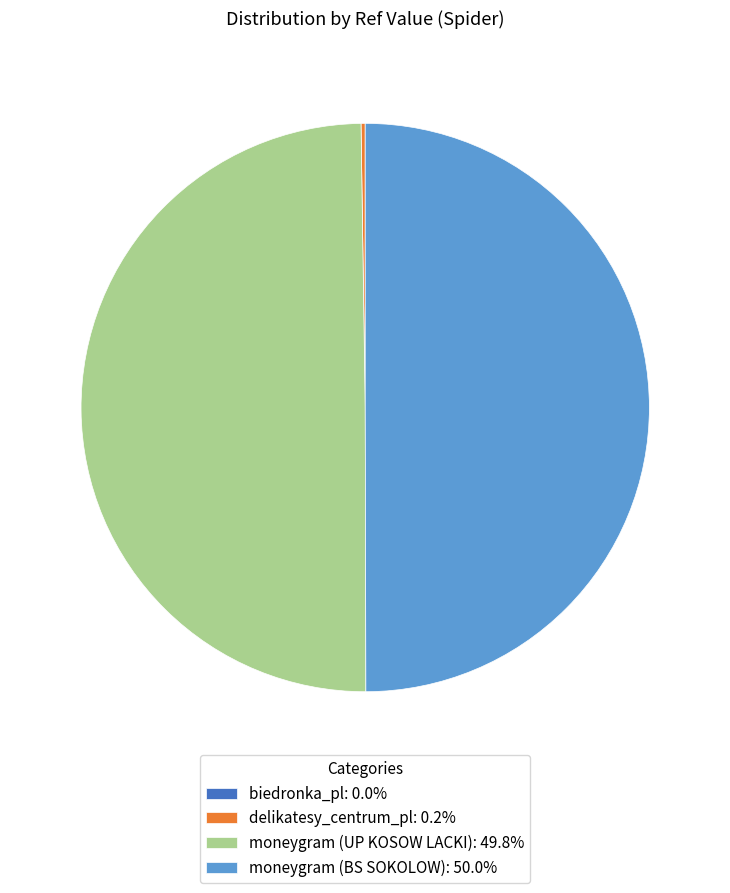

What portion of the pie excludes moneygram (UP KOSOW LACKI)?

50.2%